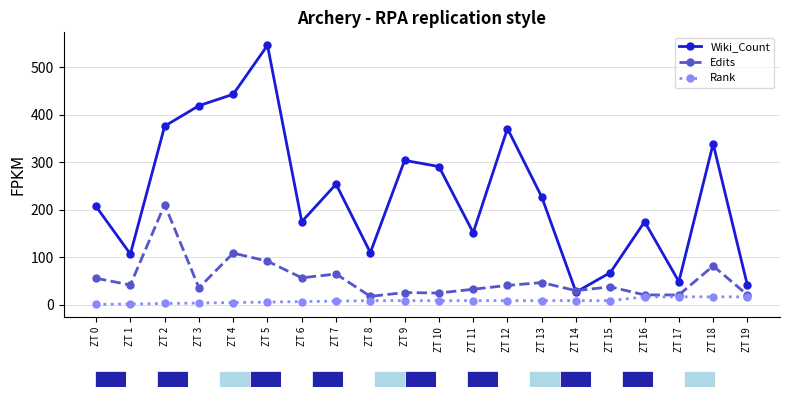

What is the difference between the Edits values at ZT 5 and ZT 15?

54